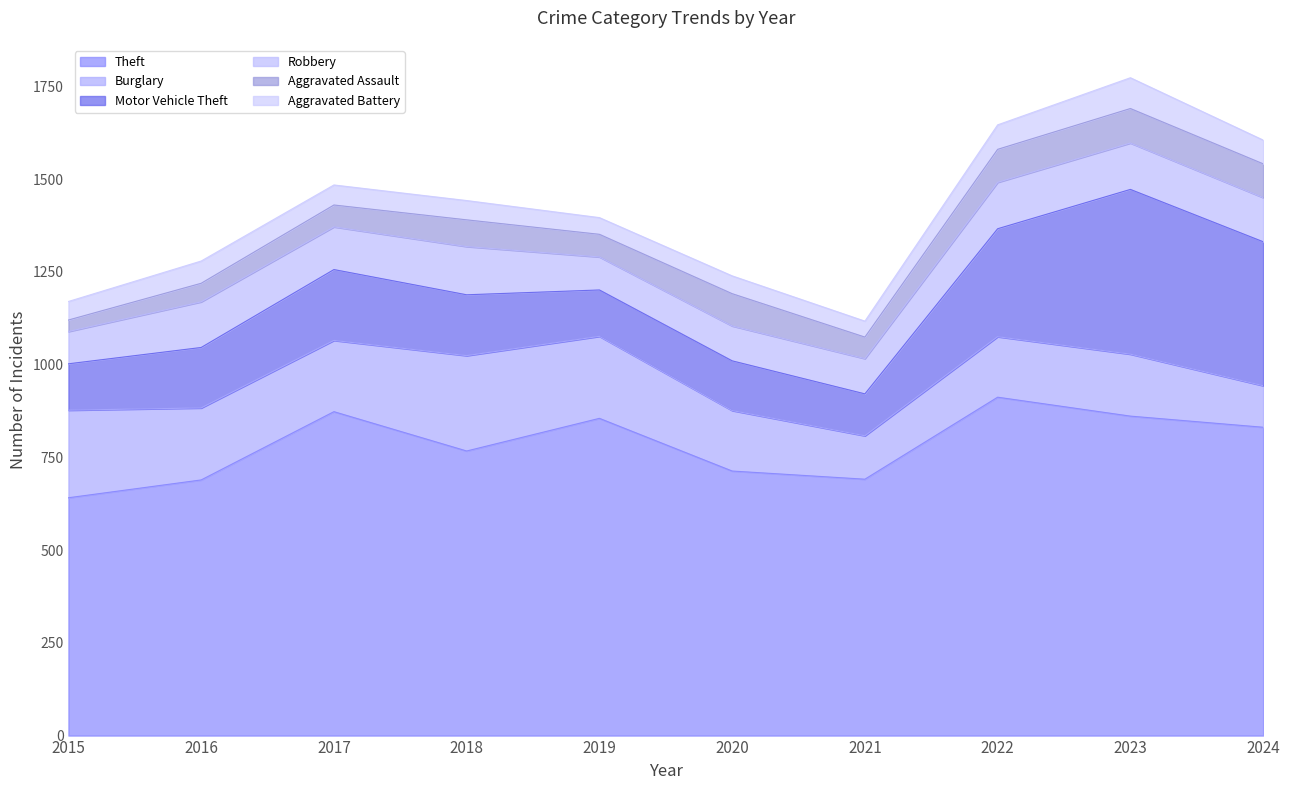

What are all the series names shown in the legend?

Theft, Burglary, Motor Vehicle Theft, Robbery, Aggravated Assault, Aggravated Battery